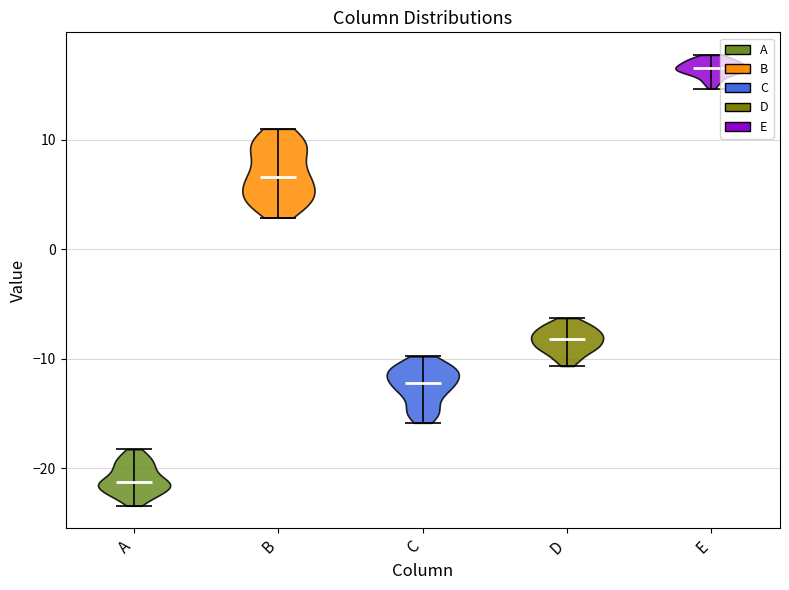

Which violin has the lowest median line?

A